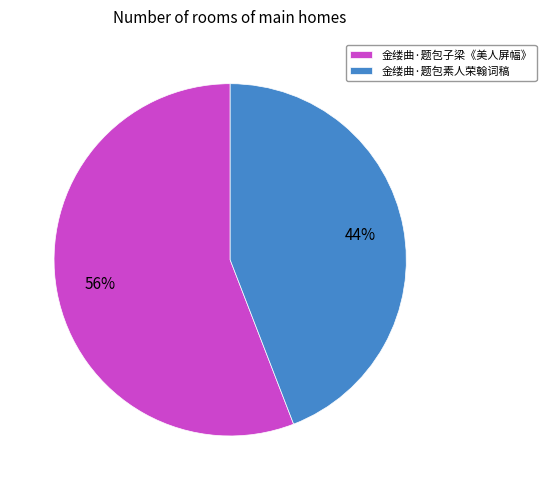

What percentage is the 金缕曲·题包素人荣翰词稿 slice, to the nearest percent?

44%